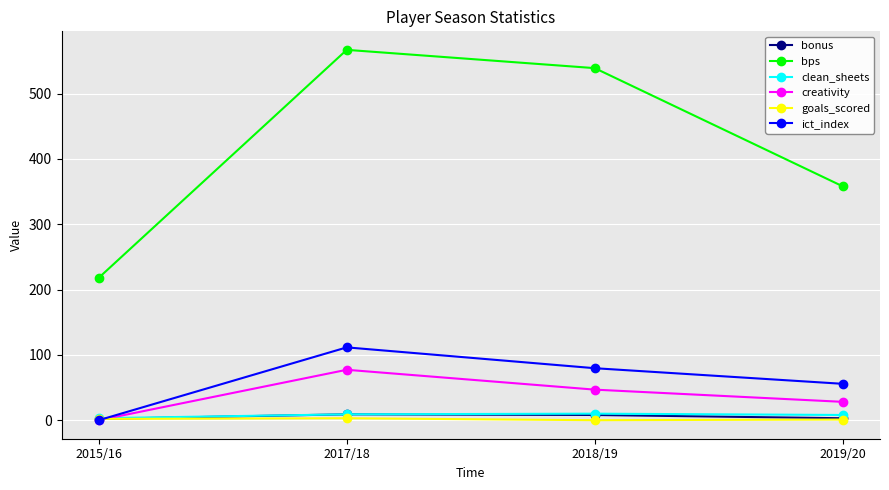

Which series has the widest spread of values?

bps